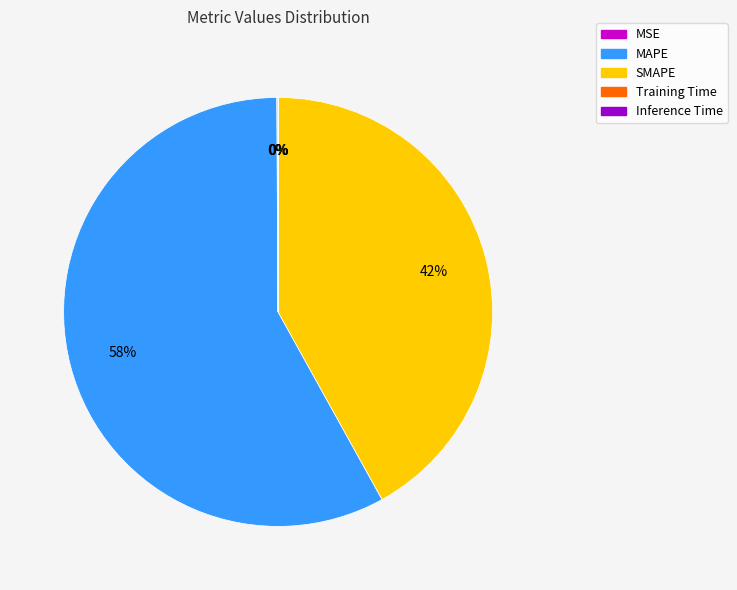

What is the ratio of the value at SMAPE to the value at MAPE?

0.7